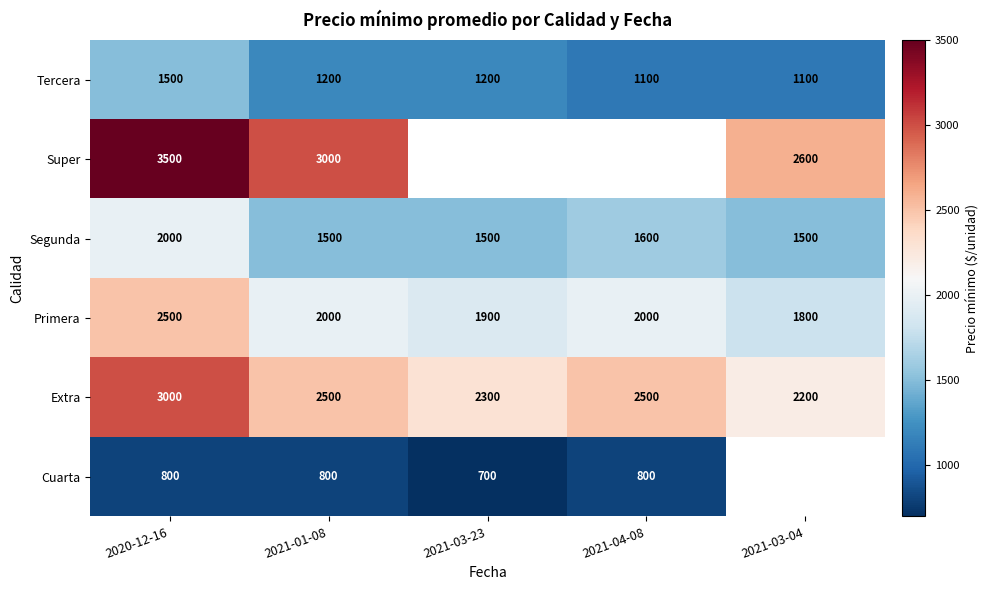

What is the difference between the maximum and minimum values in the Extra series?

800